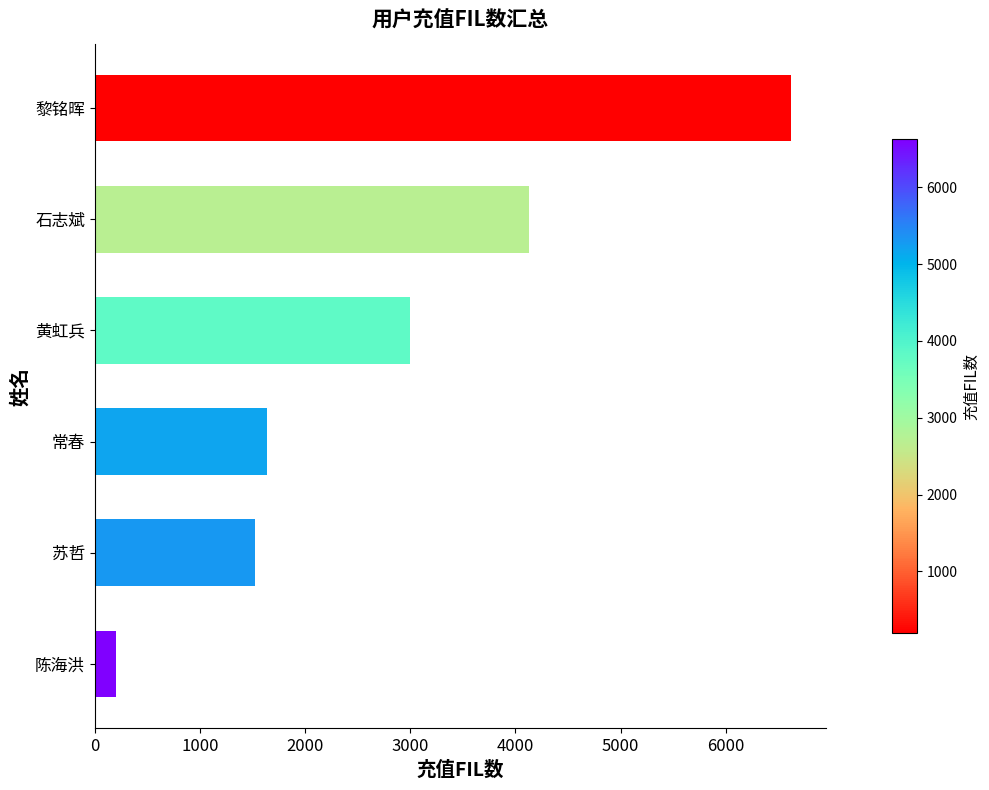

List the labels in order of value, smallest first.

陈海洪, 苏哲, 常春, 黄虹兵, 石志斌, 黎铭晖